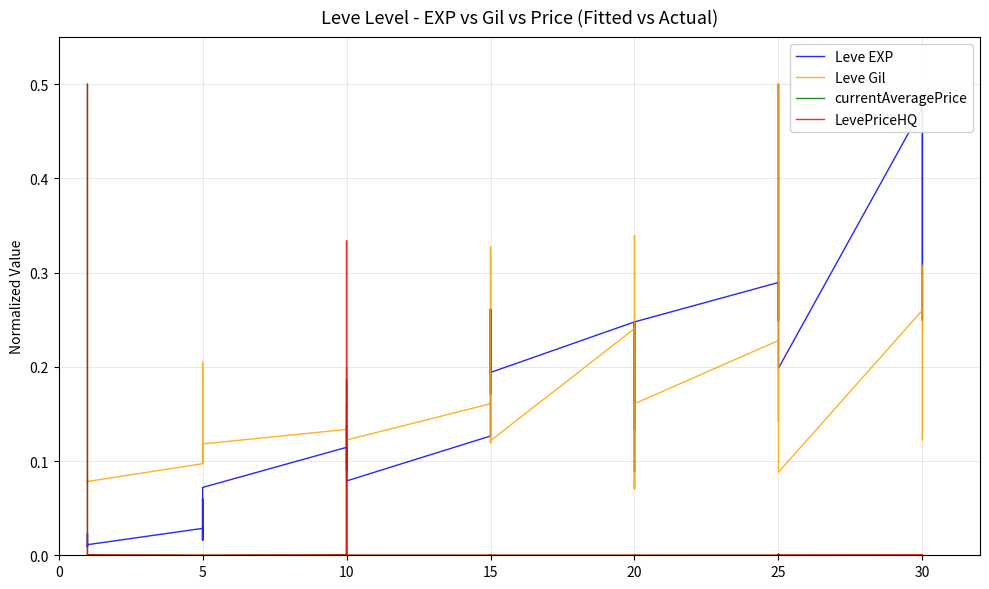

Between which two adjacent categories do Leve EXP and LevePriceHQ first intersect?

0 and 5